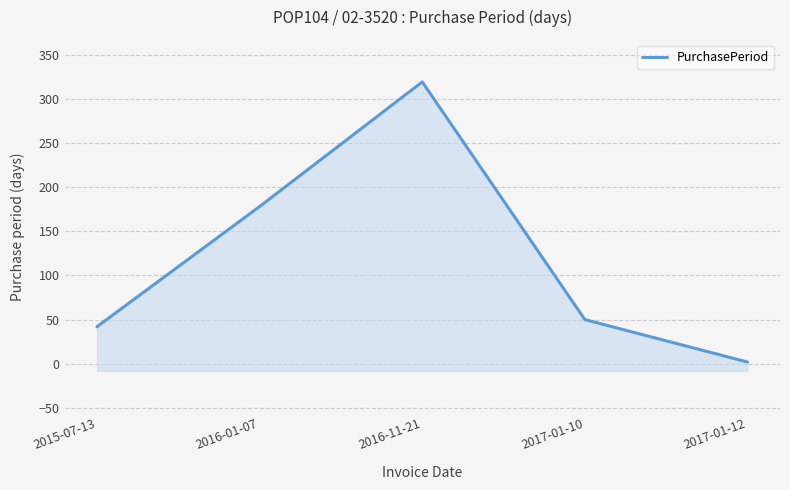

What is the change in value from 2016-11-21 to 2017-01-10?

-269